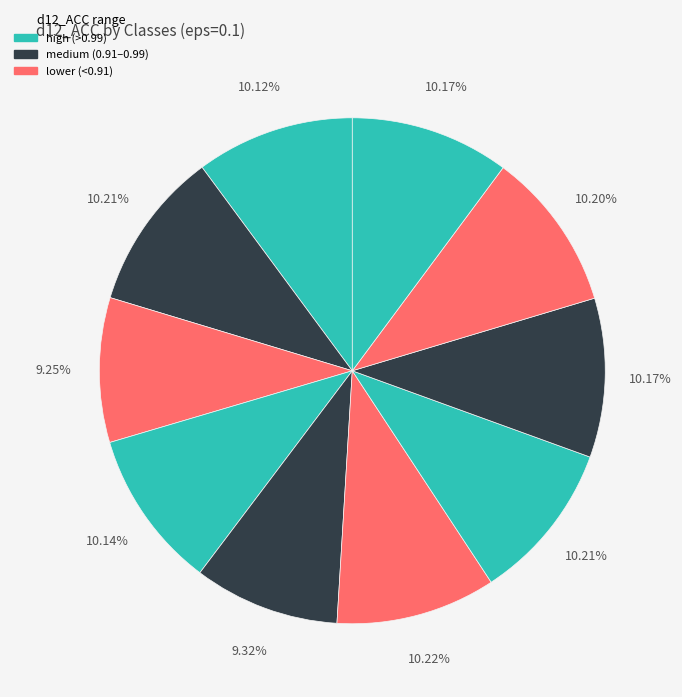

How many slices are in this pie chart?

10